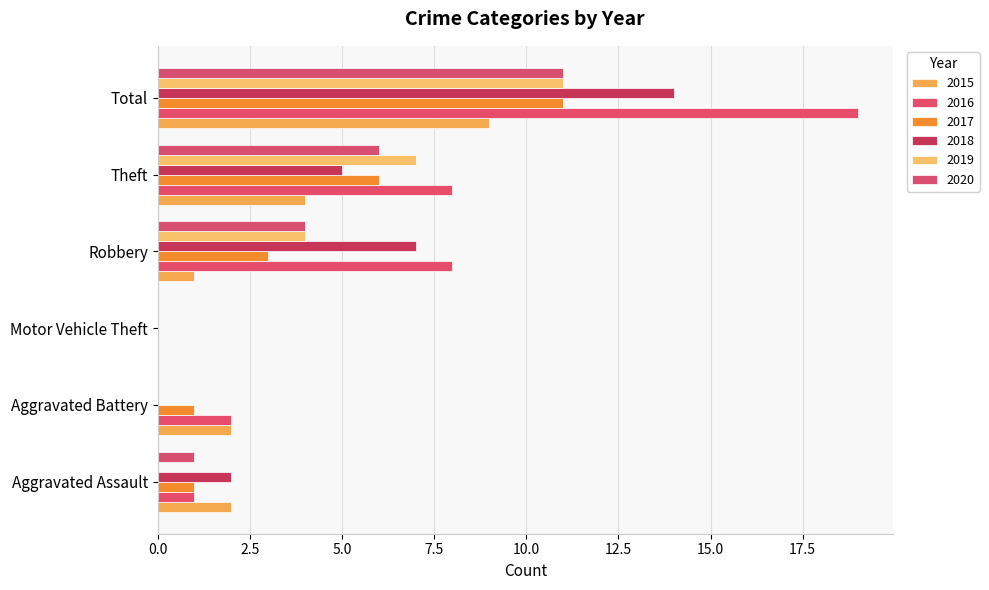

What are all the series names shown in the legend?

2015, 2016, 2017, 2018, 2019, 2020